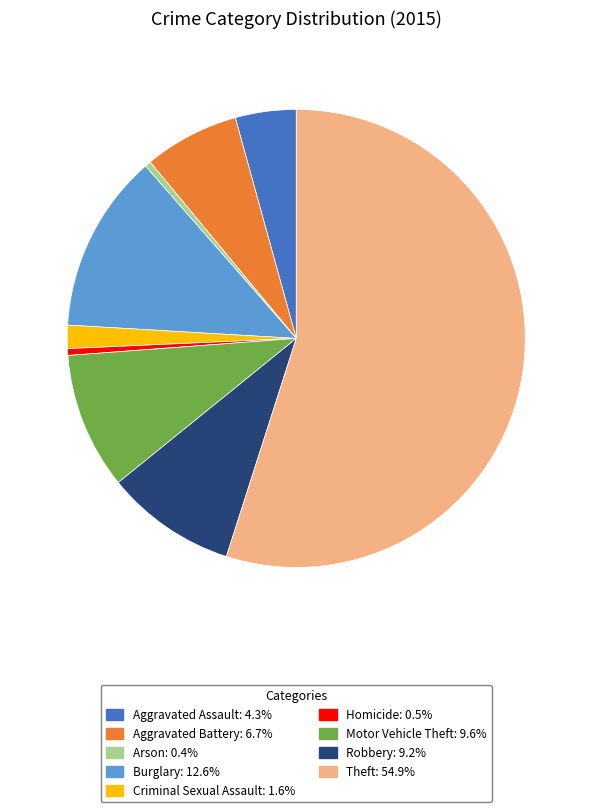

Combined, do Homicide: 0.5% and Aggravated Battery: 6.7% account for over 50%?

No